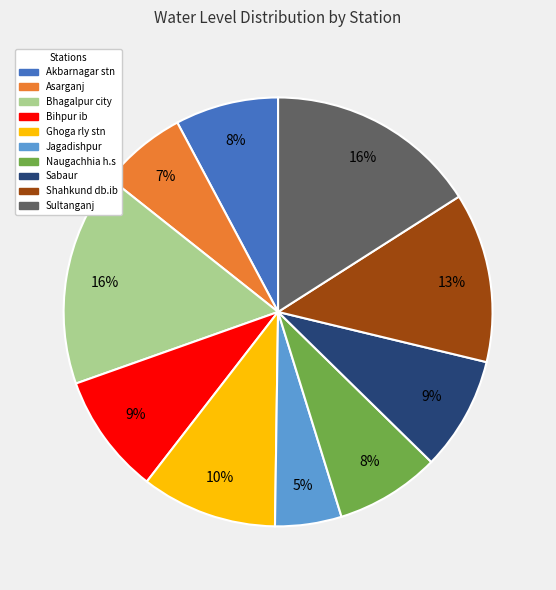

The Asarganj slice represents 7% of the pie. True or false?

True